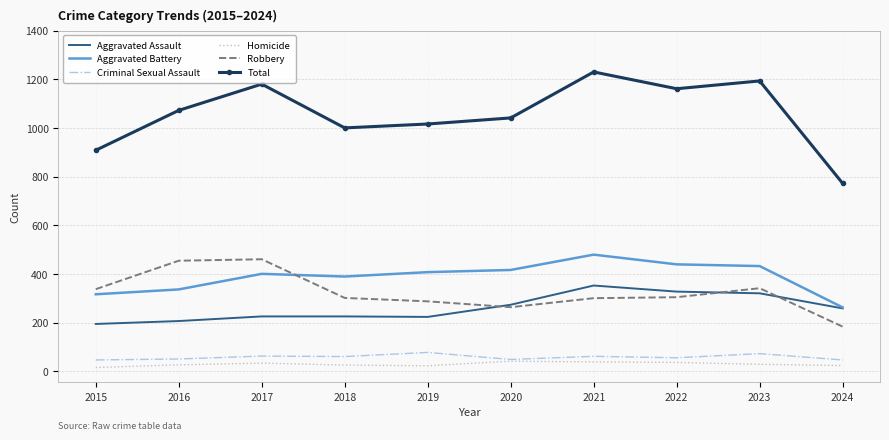

True or false: Criminal Sexual Assault and Total intersect in this chart.

False